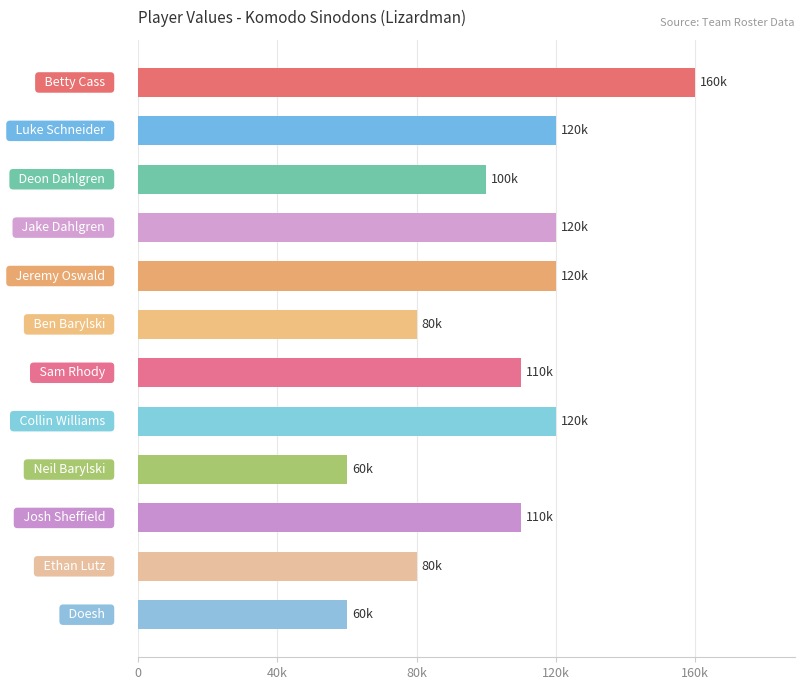

Does the chart contain any negative values?

No